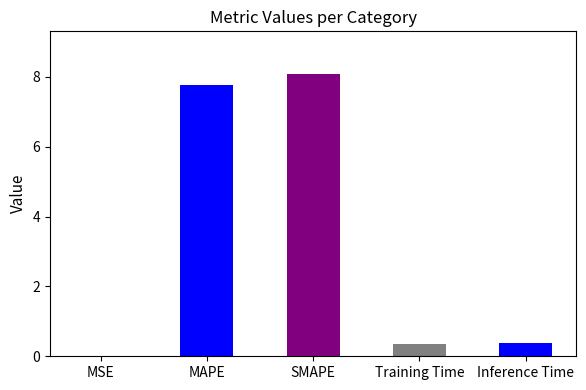

The chart shows a value of 0.0 at MSE. True or false?

True